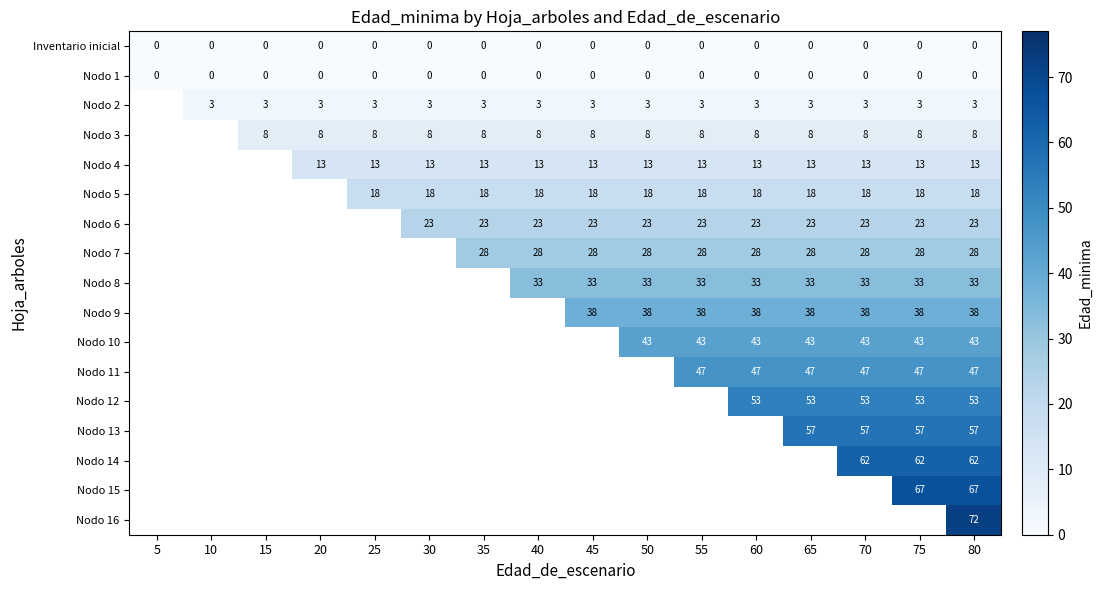

Is the value of Nodo 6 at 55 greater than the value of Nodo 13 at 65?

No